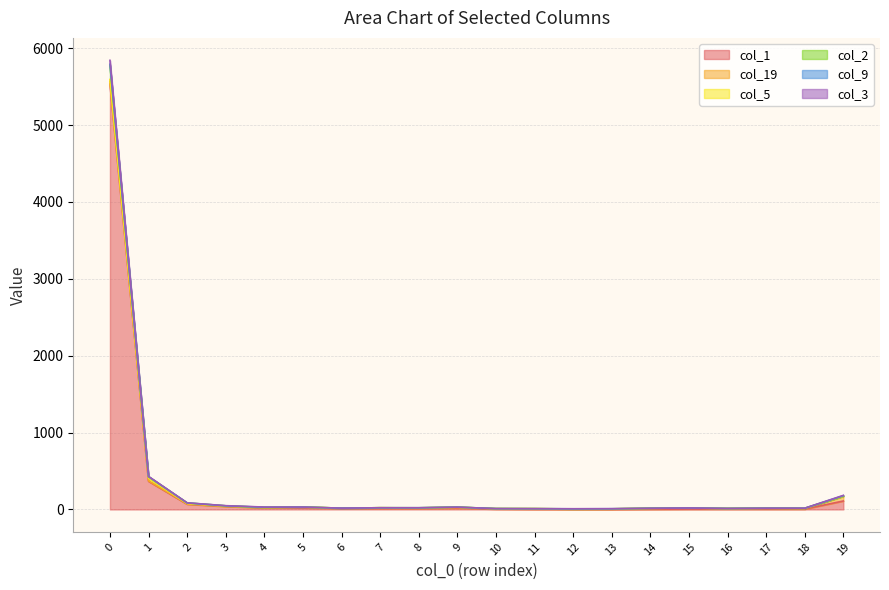

What is the difference between the col_2 values at 12 and 17?

9